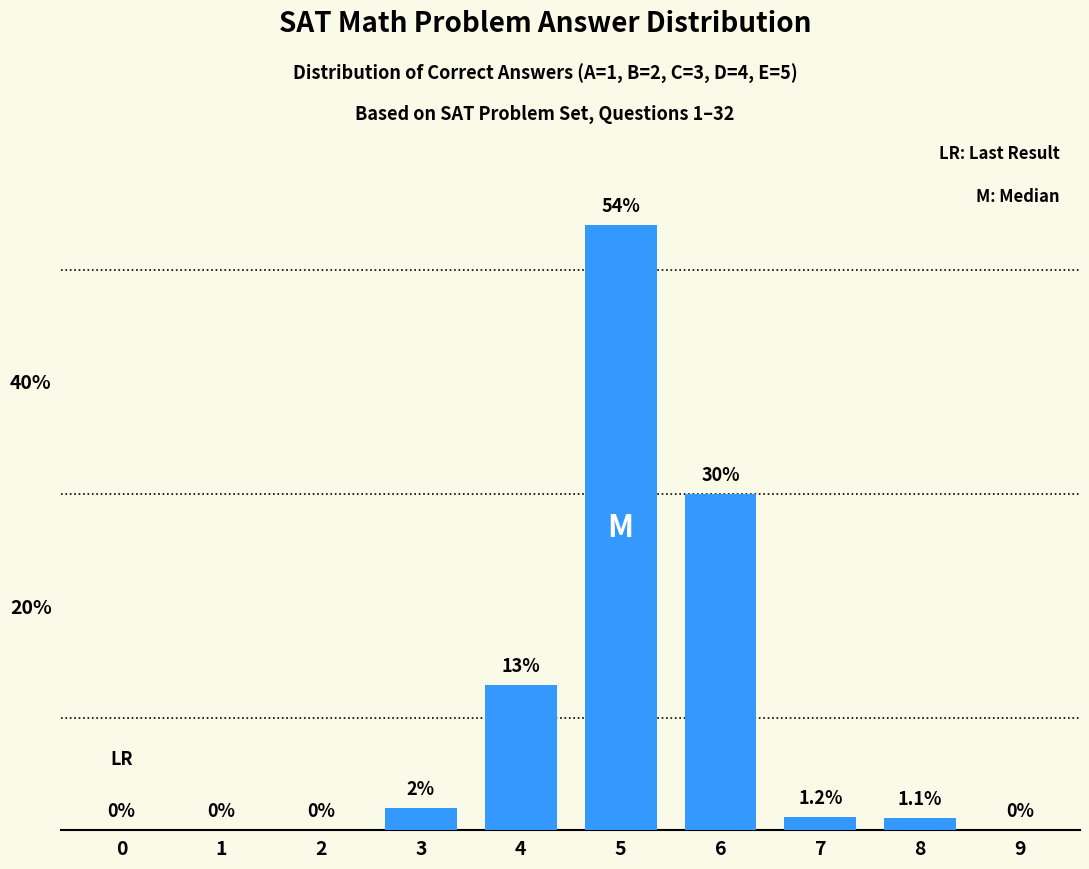

Reading left to right, what are all the values shown in this chart?

0=0.0	1=0.0	2=0.0	3=2.0	4=13.0	5=54.0	6=30.0	7=1.2	8=1.1	9=0.0